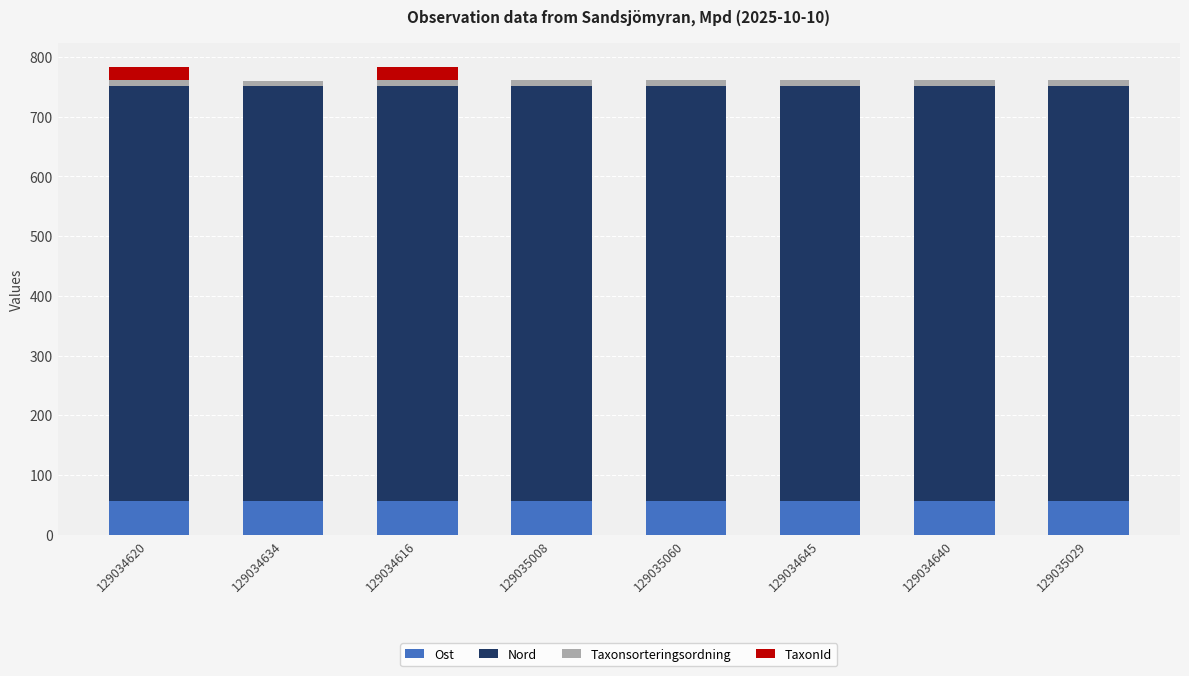

The Ost series shows 100.1 at 129034640. True or false?

False